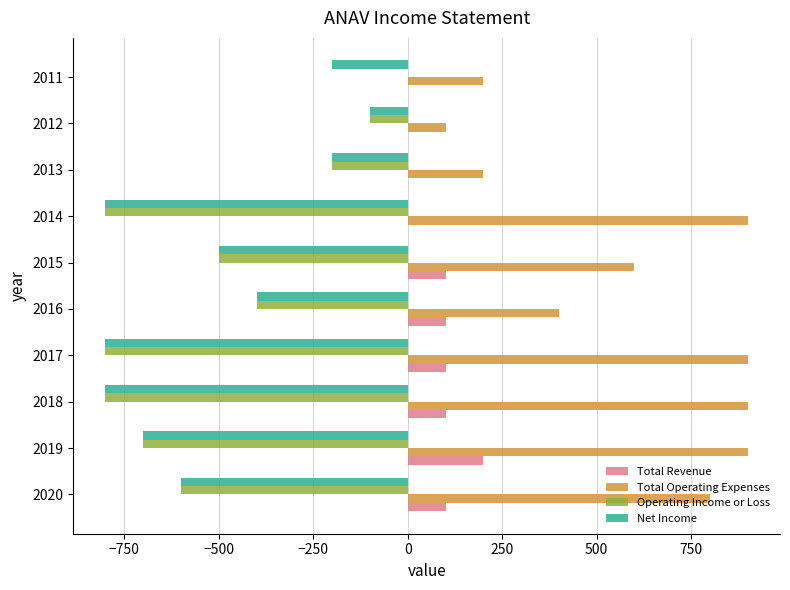

What are all the series names shown in the legend?

Total Revenue, Total Operating Expenses, Operating Income or Loss, Net Income